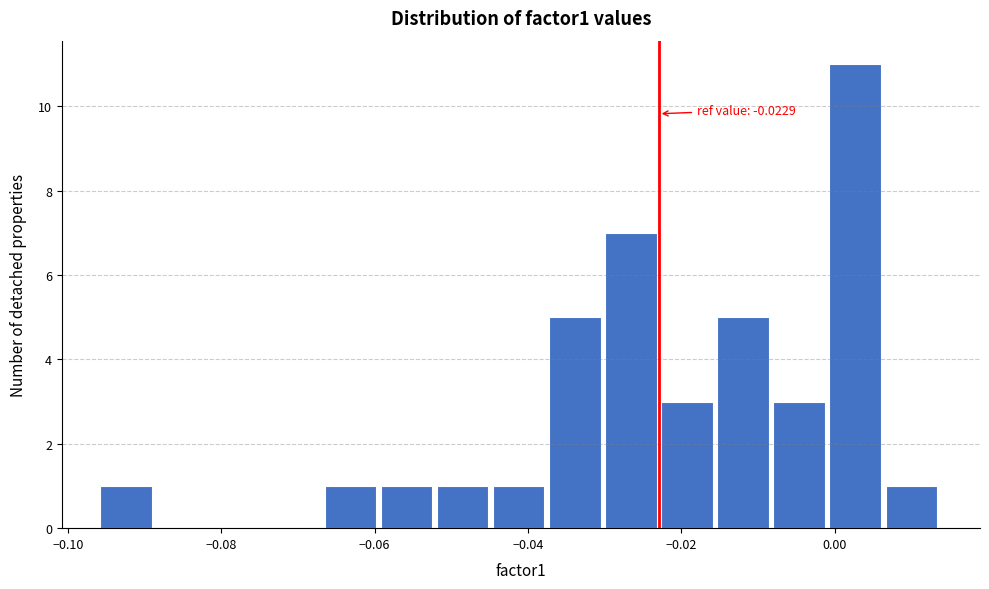

Read against the x-axis, roughly where is the centre of the tallest bar?

0.002